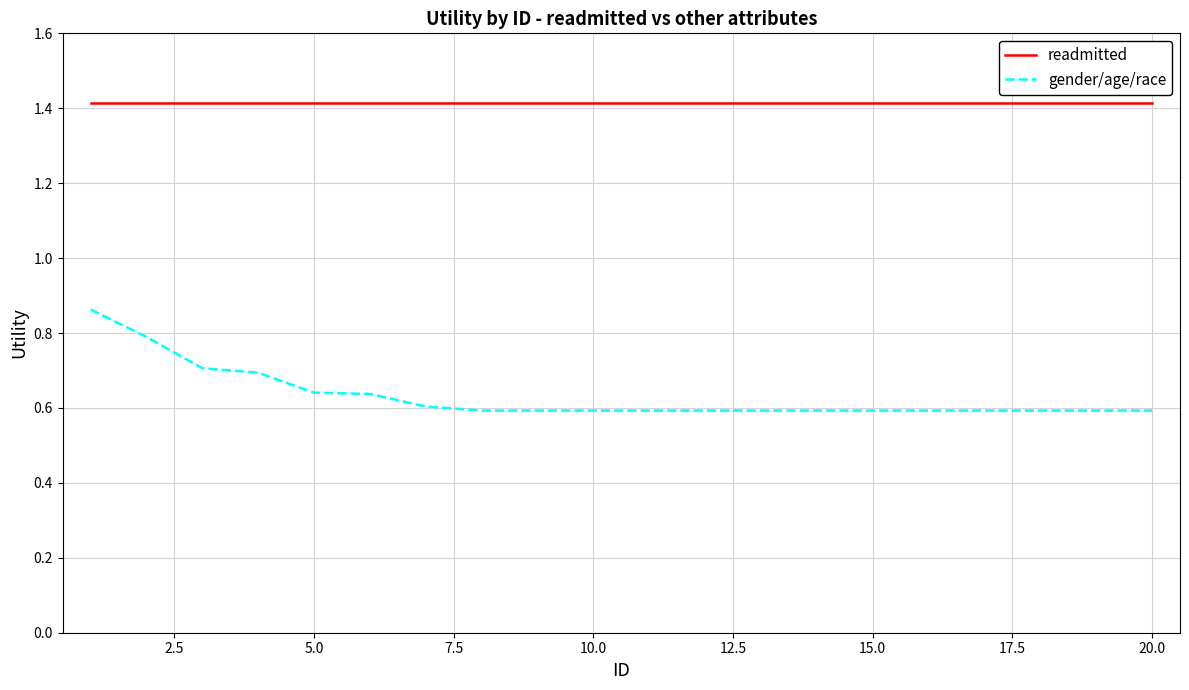

At how many categories does at least one series exceed 0?

20